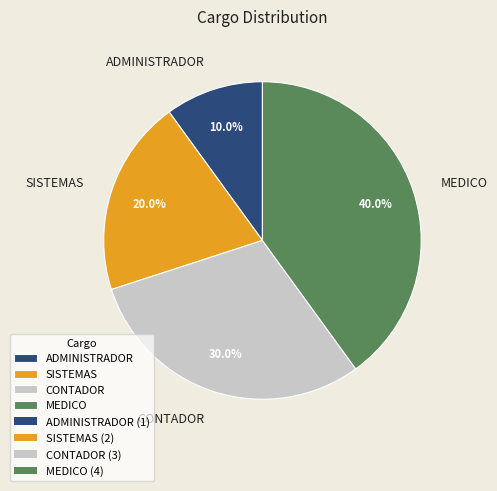

Rank the categories by value from highest to lowest.

MEDICO, CONTADOR, SISTEMAS, ADMINISTRADOR